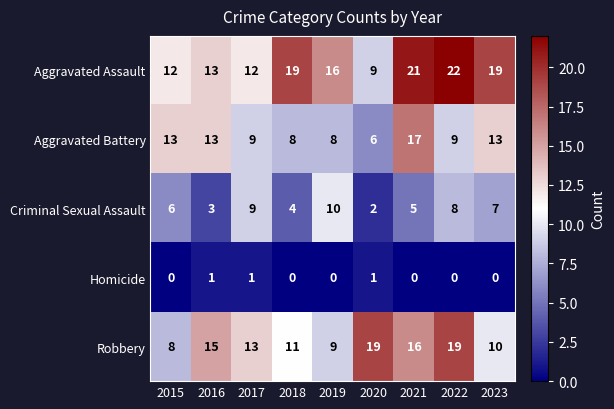

At how many categories does at least one series exceed 5?

9